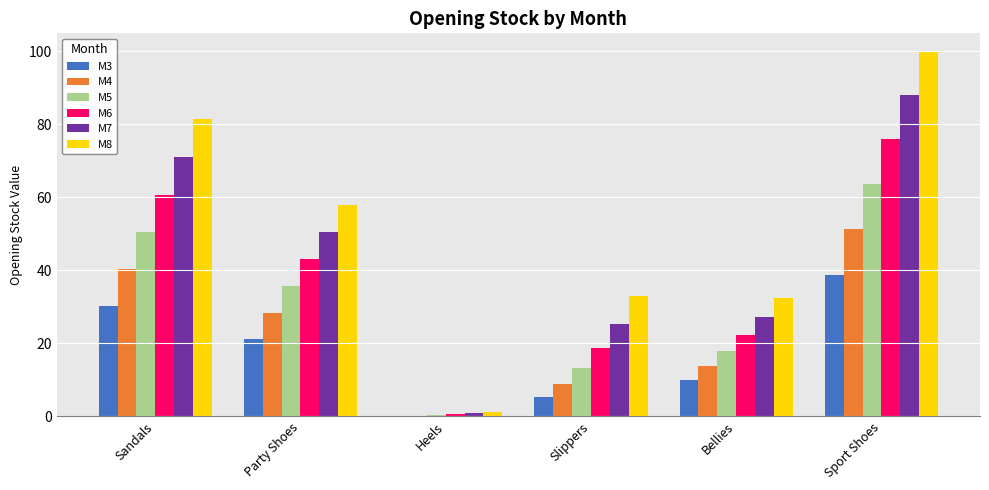

Reading left to right, what are all the values shown in this chart?

M3: Sandals=30.2	Party Shoes=21.2	Heels=0.1	Slippers=5.4	Bellies=9.8	Sport Shoes=38.6
M4: Sandals=40.3	Party Shoes=28.4	Heels=0.2	Slippers=8.9	Bellies=13.7	Sport Shoes=51.2
M5: Sandals=50.5	Party Shoes=35.7	Heels=0.4	Slippers=13.3	Bellies=17.9	Sport Shoes=63.6
M6: Sandals=60.8	Party Shoes=43.1	Heels=0.6	Slippers=18.8	Bellies=22.4	Sport Shoes=75.9
M7: Sandals=71.1	Party Shoes=50.5	Heels=0.8	Slippers=25.3	Bellies=27.2	Sport Shoes=88.0
M8: Sandals=81.4	Party Shoes=58.0	Heels=1.1	Slippers=33.0	Bellies=32.5	Sport Shoes=99.9